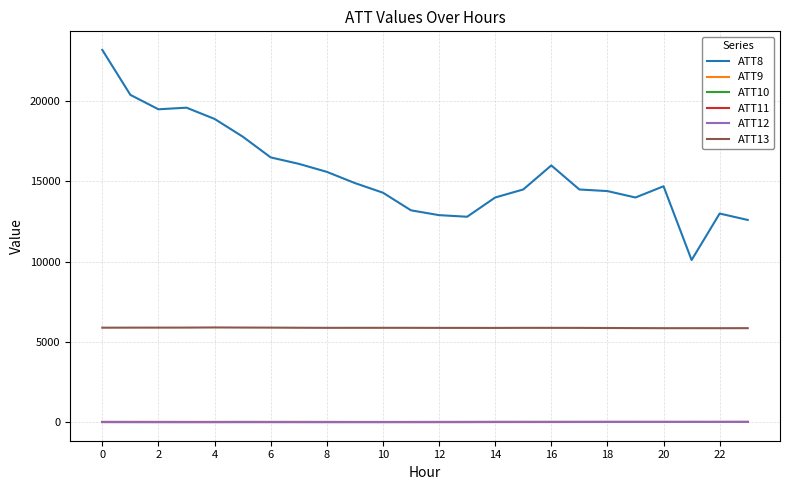

What is the minimum value for ATT13?

5851.6